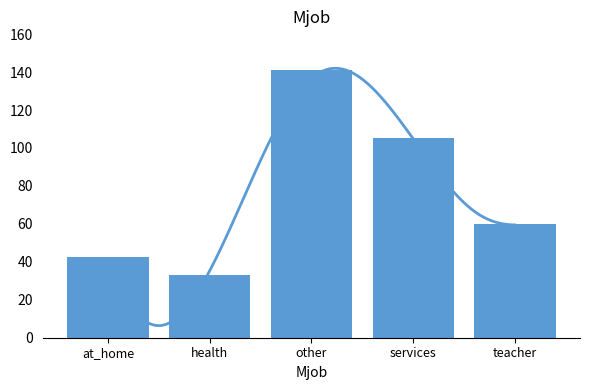

What is the change in value from other to teacher?

-81.0